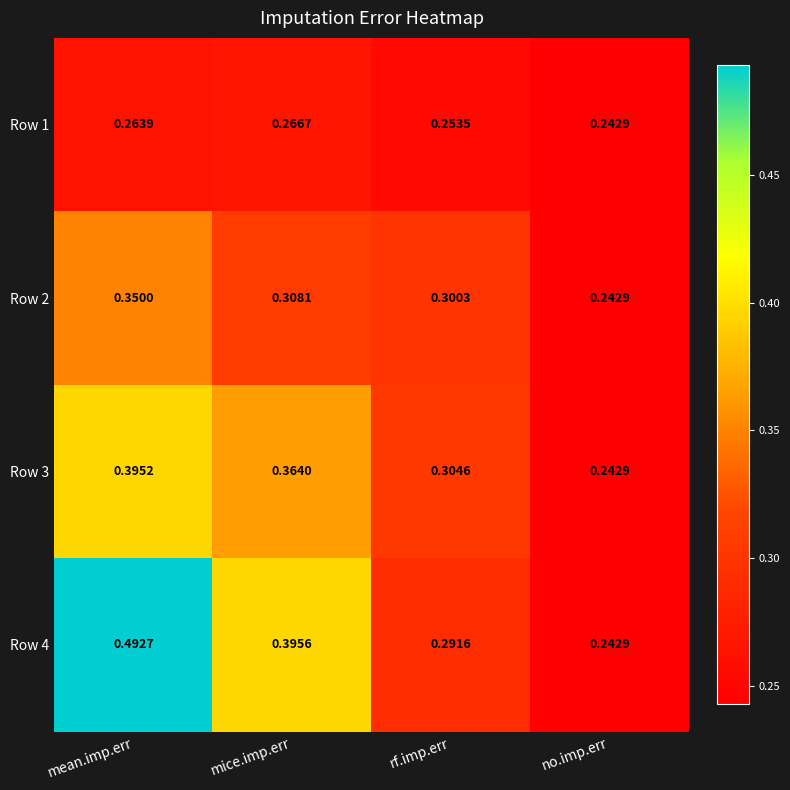

Which category has the highest value in the Row 2 series?

mean.imp.err